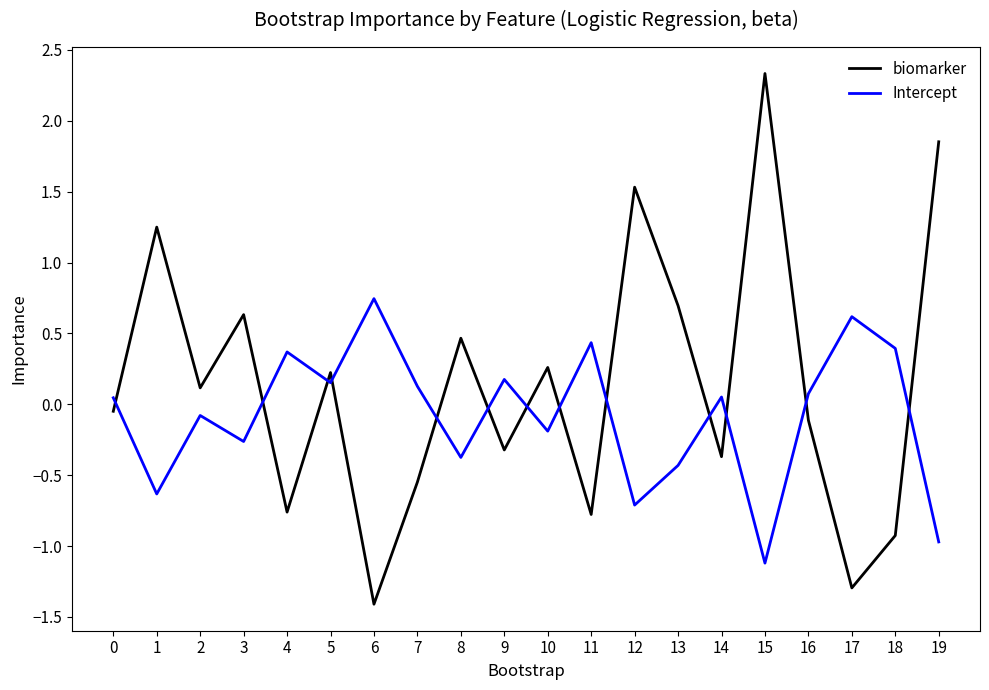

Rank the series at 7 from highest to lowest value.

Intercept, biomarker